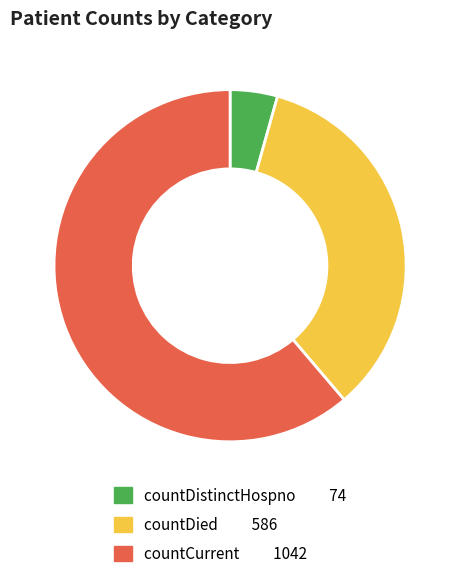

Count the number of slices in the pie.

3